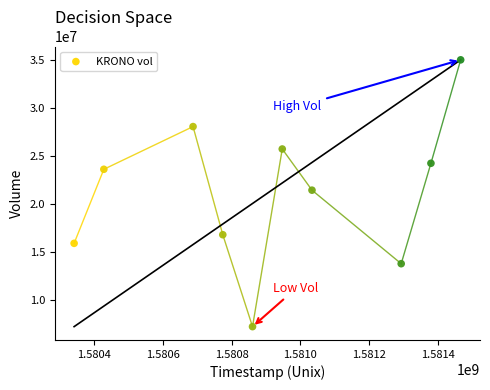

What is the average Y value?

21162950